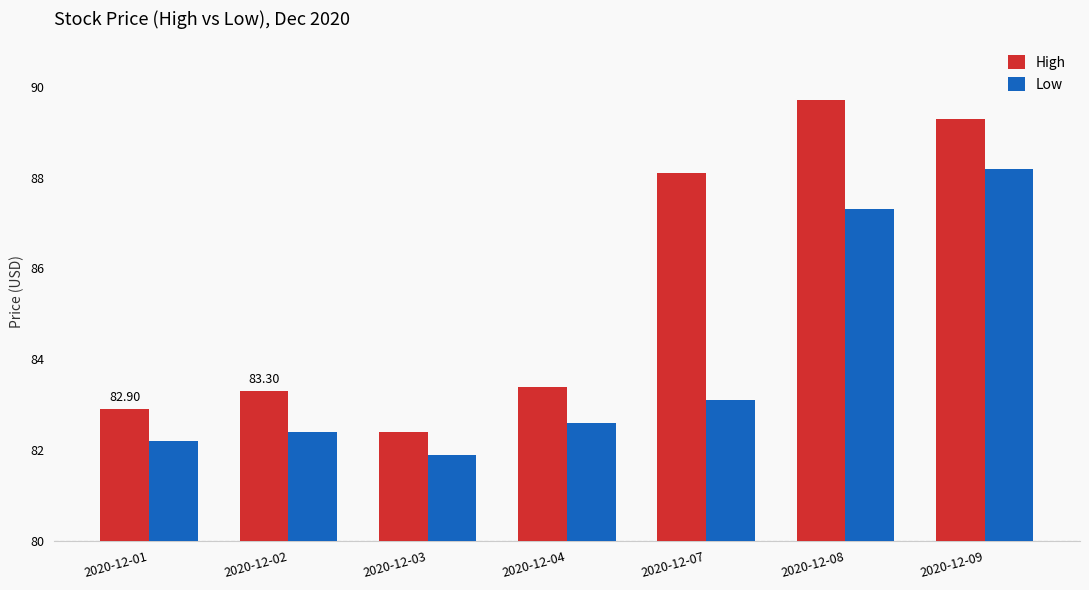

How many bars are there in each group?

2